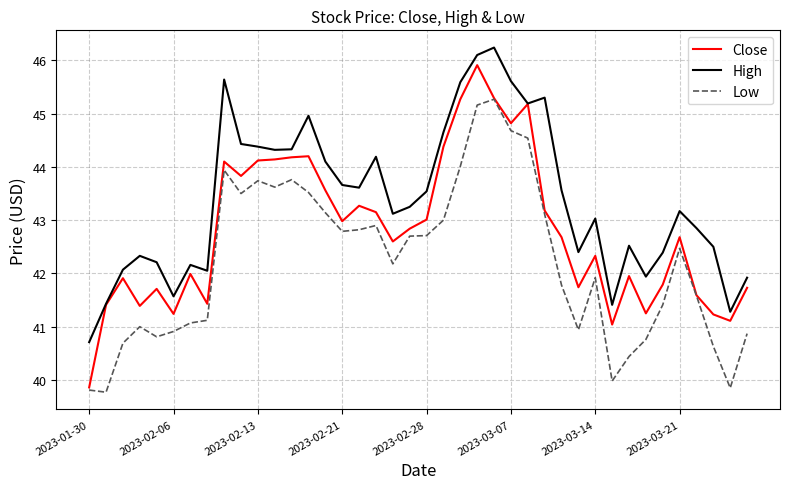

What is the maximum value for High?

46.2